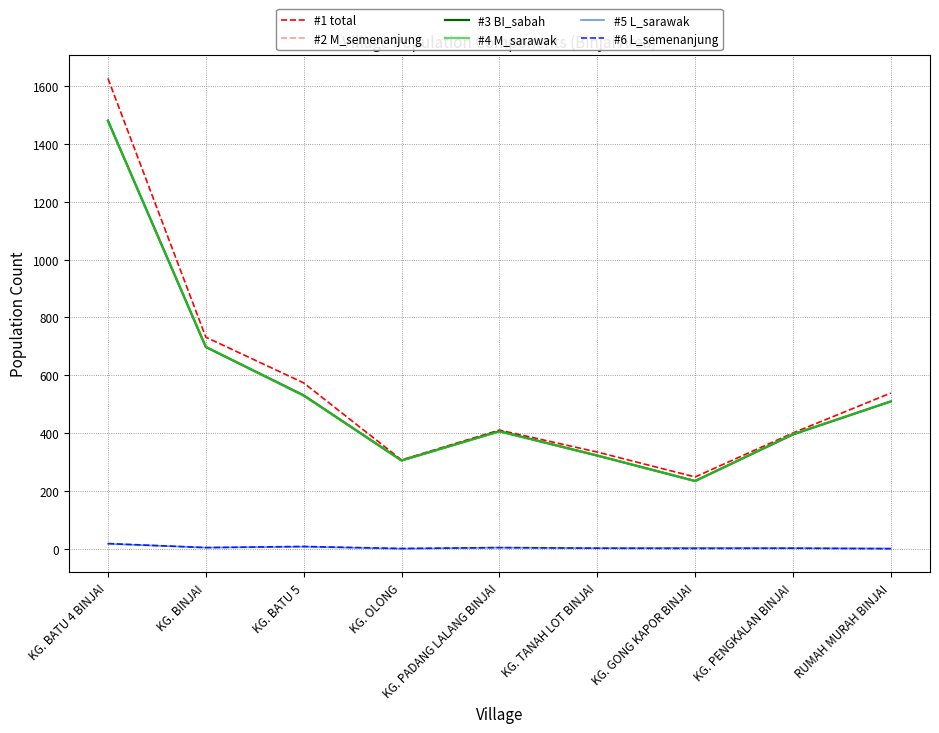

Which series has the largest range (max minus min)?

#1 total